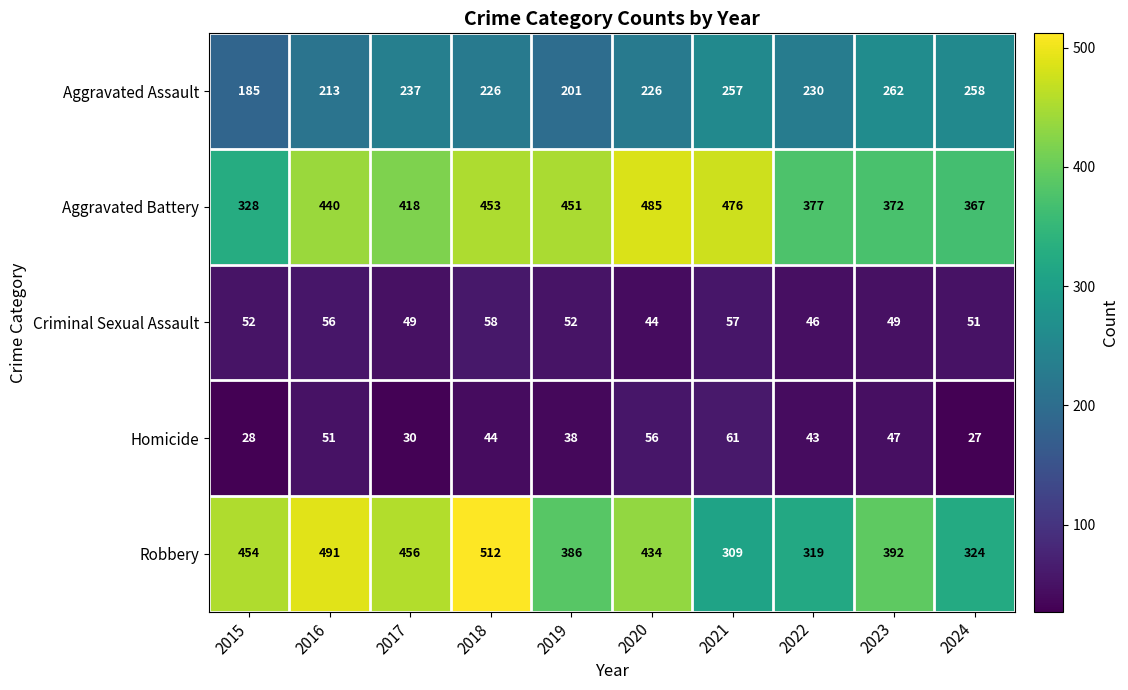

Is it true that Robbery equals 454 at 2015?

True